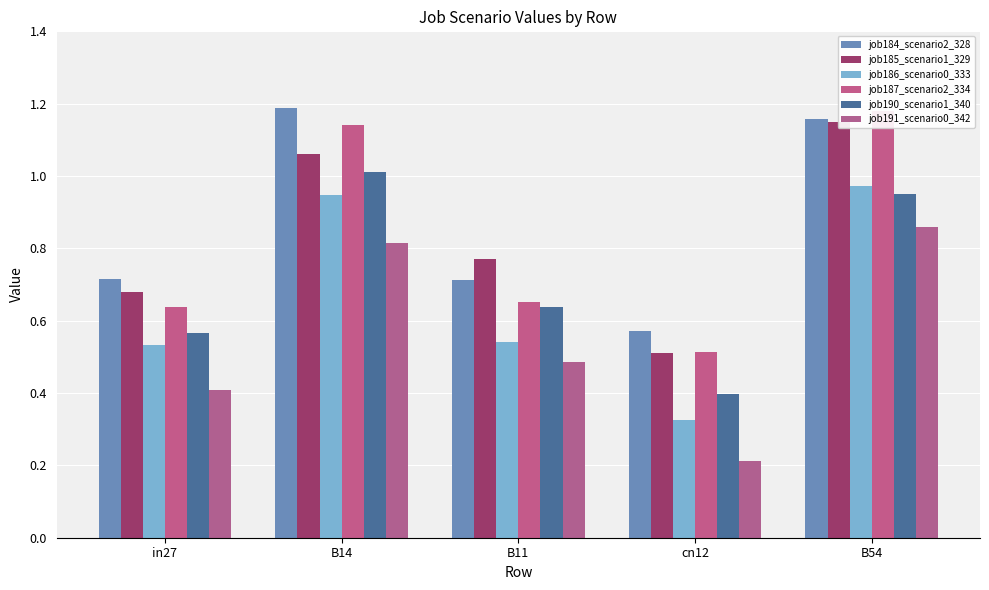

Reading left to right, list all the values displayed in this chart.

job184_scenario2_328: in27=0.7	B14=1.2	B11=0.7	cn12=0.6	B54=1.2
job185_scenario1_329: in27=0.7	B14=1.1	B11=0.8	cn12=0.5	B54=1.2
job186_scenario0_333: in27=0.5	B14=0.9	B11=0.5	cn12=0.3	B54=1.0
job187_scenario2_334: in27=0.6	B14=1.1	B11=0.7	cn12=0.5	B54=1.2
job190_scenario1_340: in27=0.6	B14=1.0	B11=0.6	cn12=0.4	B54=0.9
job191_scenario0_342: in27=0.4	B14=0.8	B11=0.5	cn12=0.2	B54=0.9